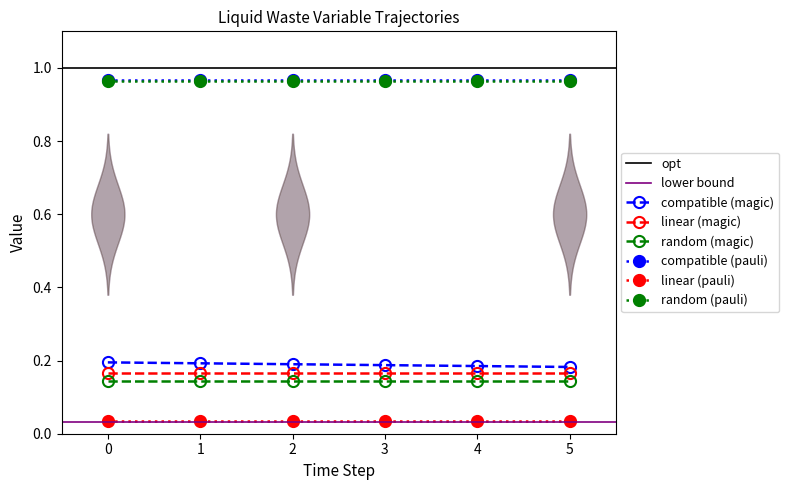

True or false: random (pauli) and linear (magic) cross at least once.

False